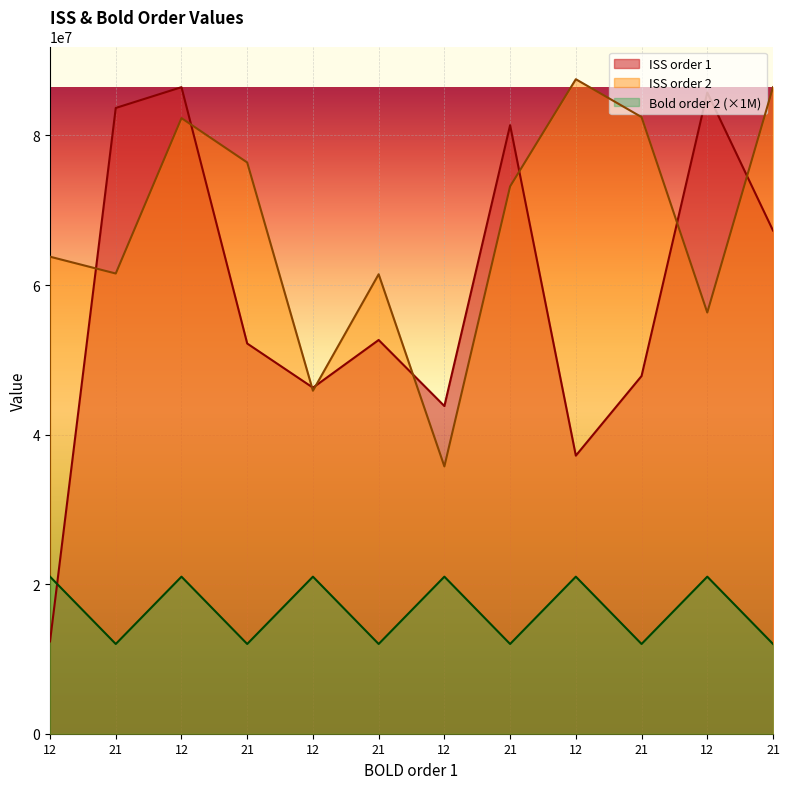

What is the total value across all series at 21?

157212408